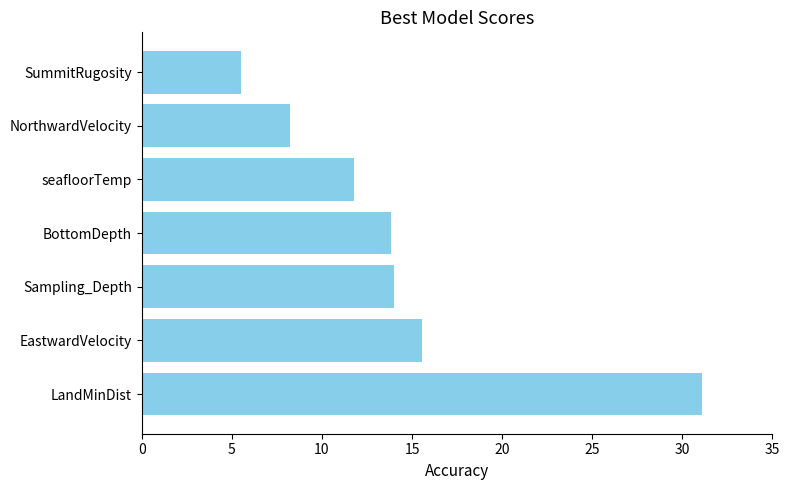

How many values are below 13?

3